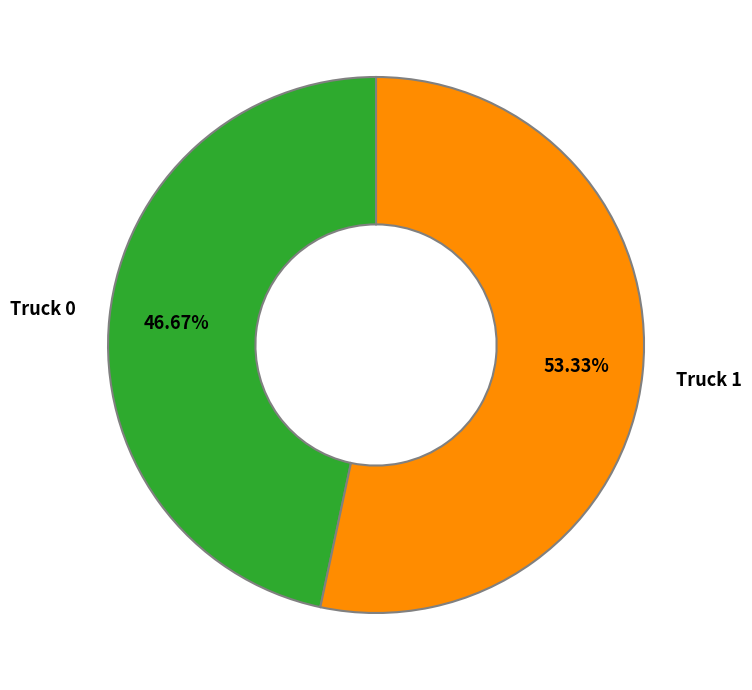

Is there any slice that represents more than half of the pie?

Yes